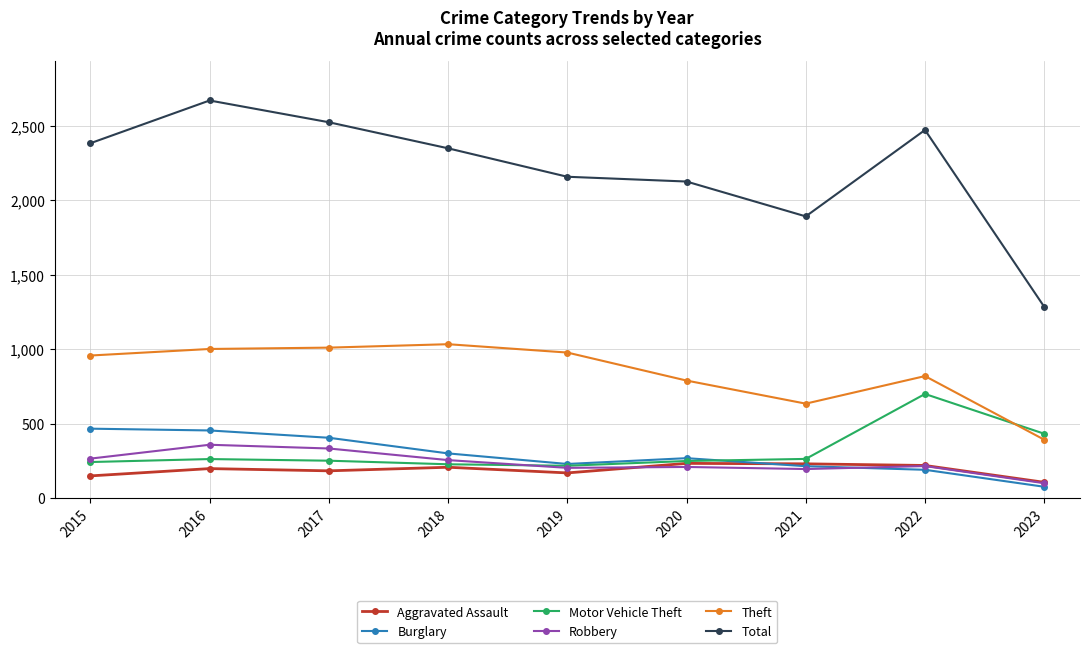

What is the total value across all series at 2023?

2396